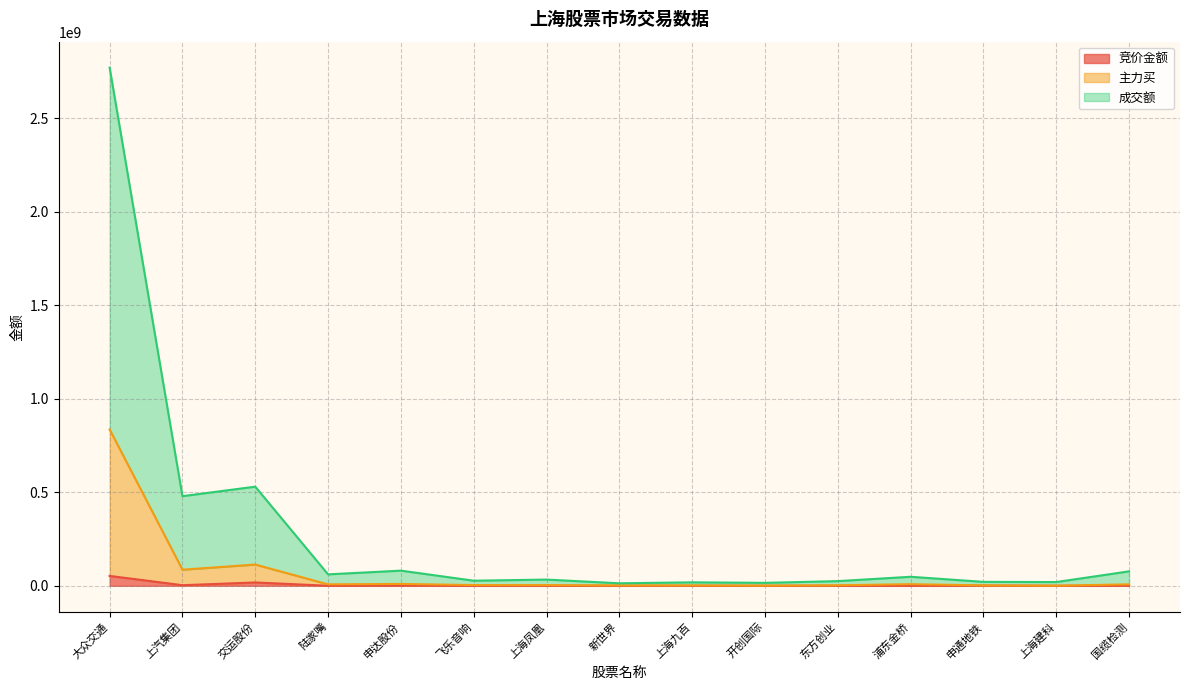

Which series changed the most between 大众交通 and 飞乐音响?

成交额